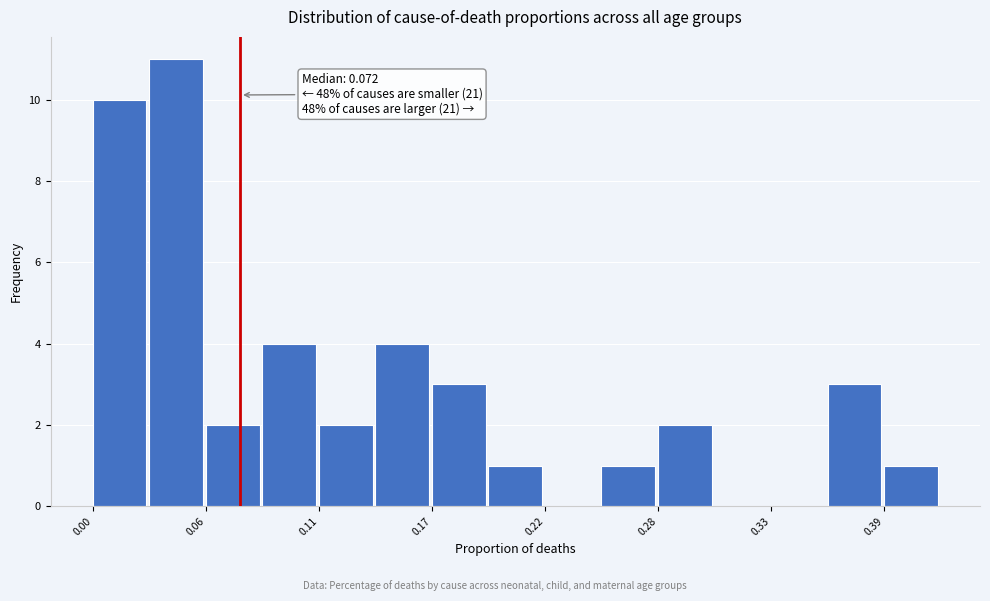

Around what value on the x-axis is the tallest bar? Give the approximate position of its centre, as read against the axis.

0.04